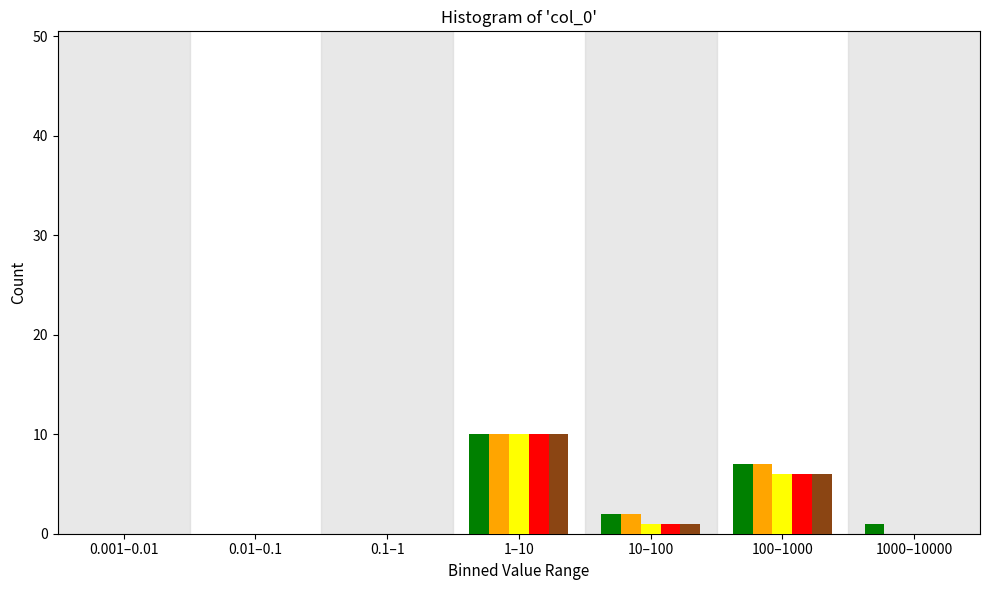

What is the total value across all series at 100–1000?

32